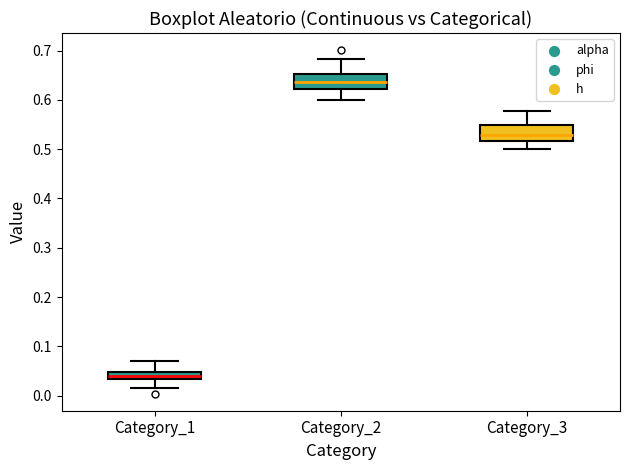

Which box has the highest median line?

Category_2